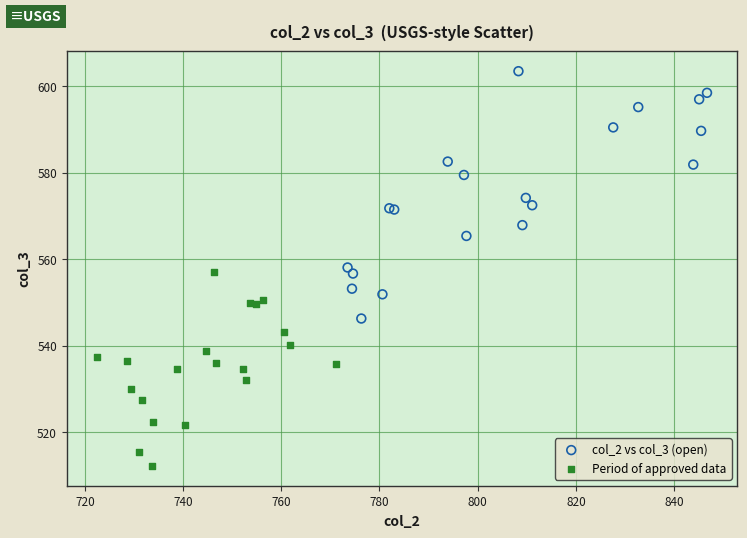

Which series has the widest spread of Y values?

col_2 vs col_3 (open)